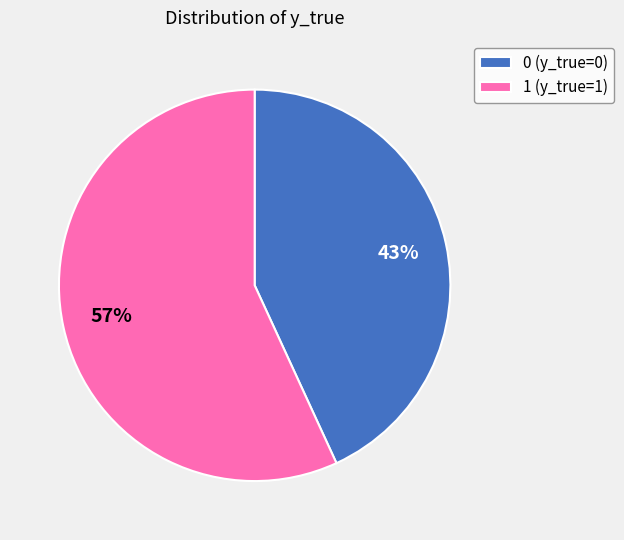

Approximately how many times larger is the value at 0 compared to 1?

0.8